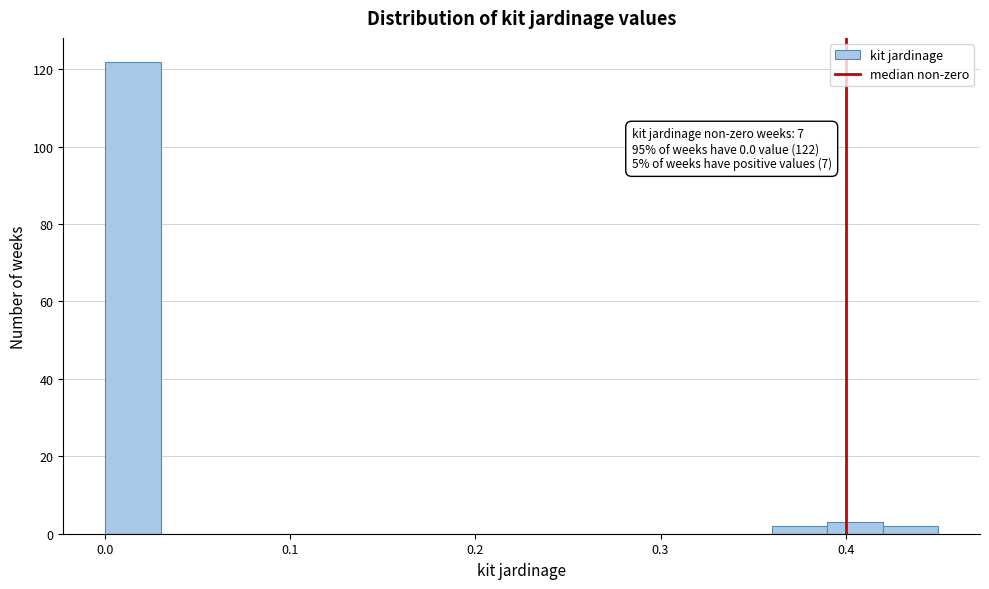

Read against the x-axis, roughly where is the centre of the tallest bar?

0.02